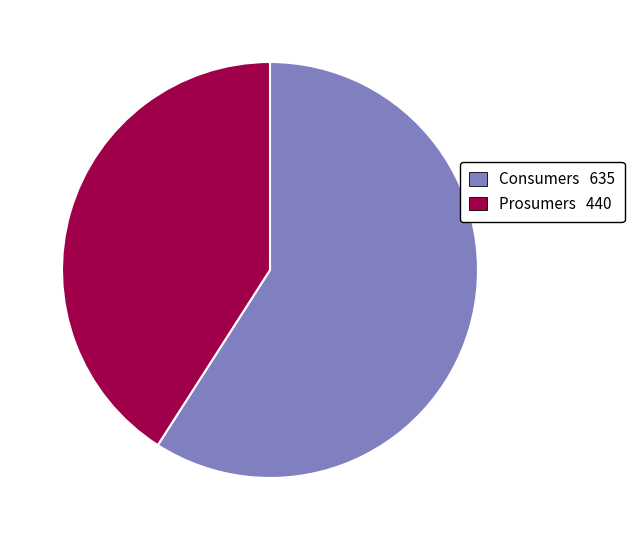

Which category has the smallest portion of the pie?

Prosumers